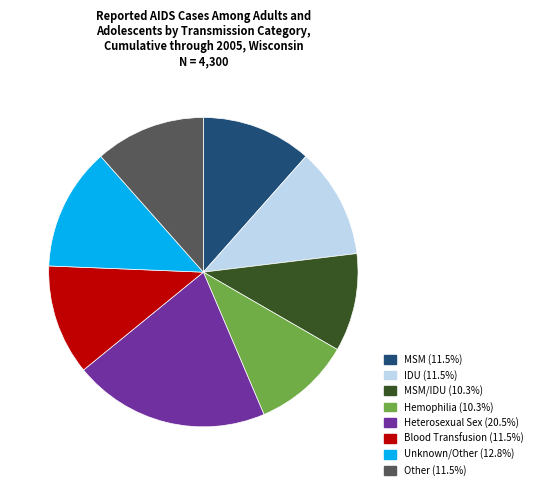

Is the sum of MSM/IDU (10.3%) and MSM (11.5%) greater than half?

No